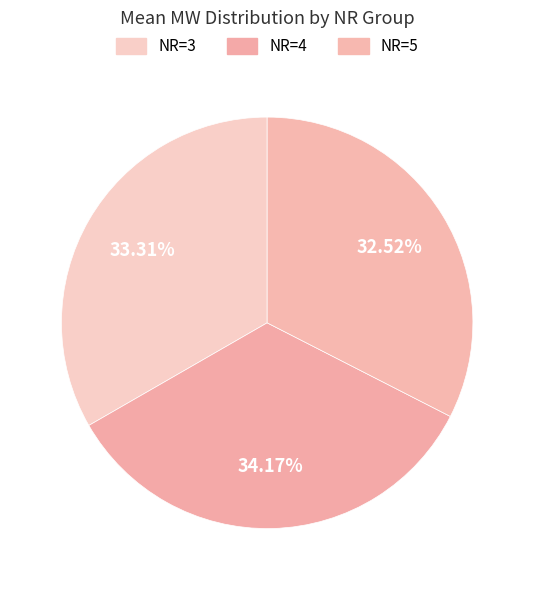

What is the total percentage of NR=4 and NR=3?

67.5%